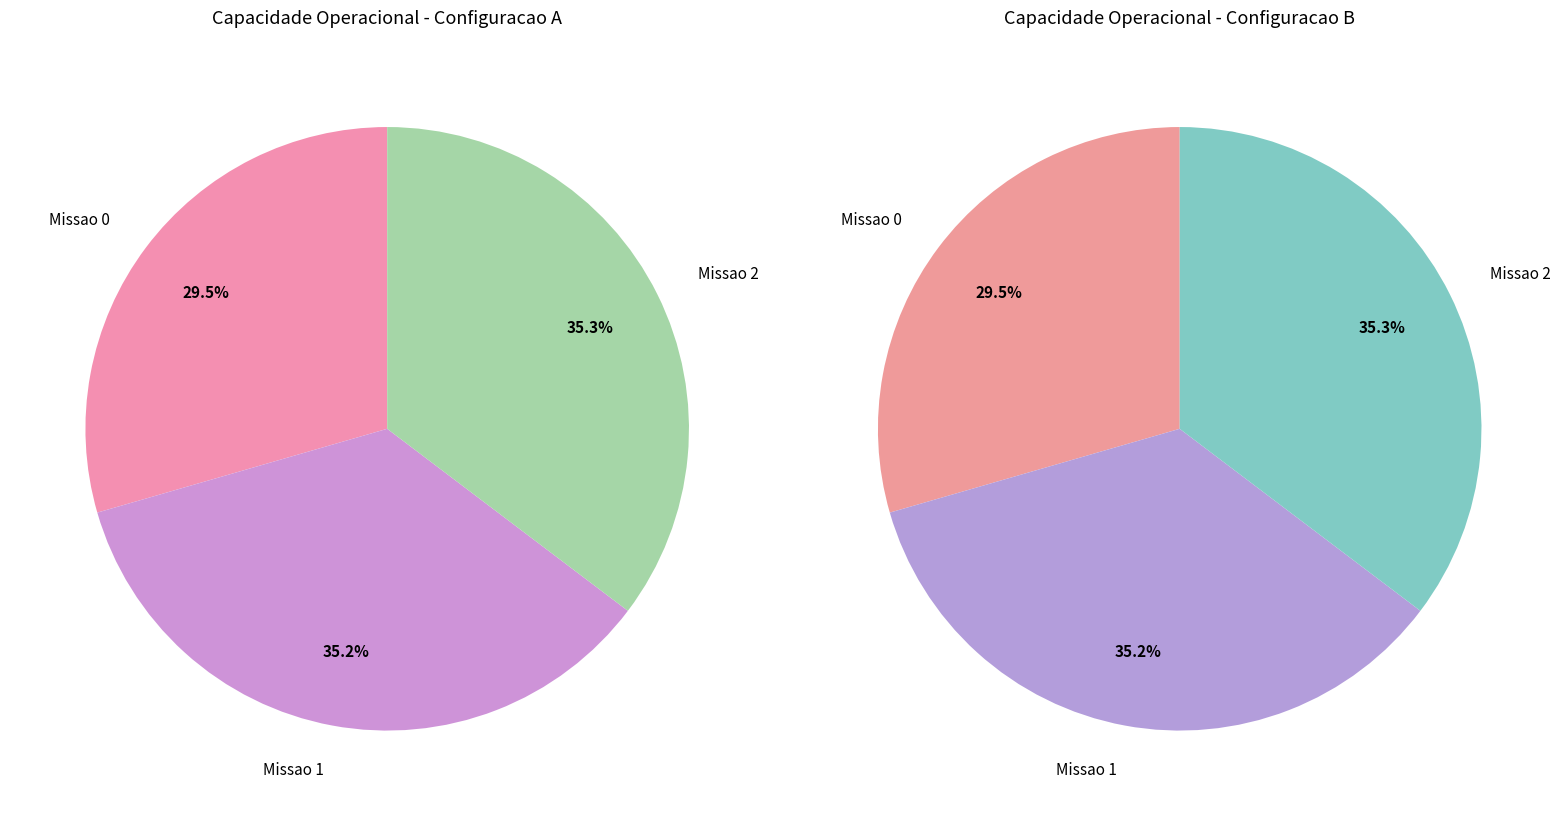

Which slice is the smallest?

Missao 0